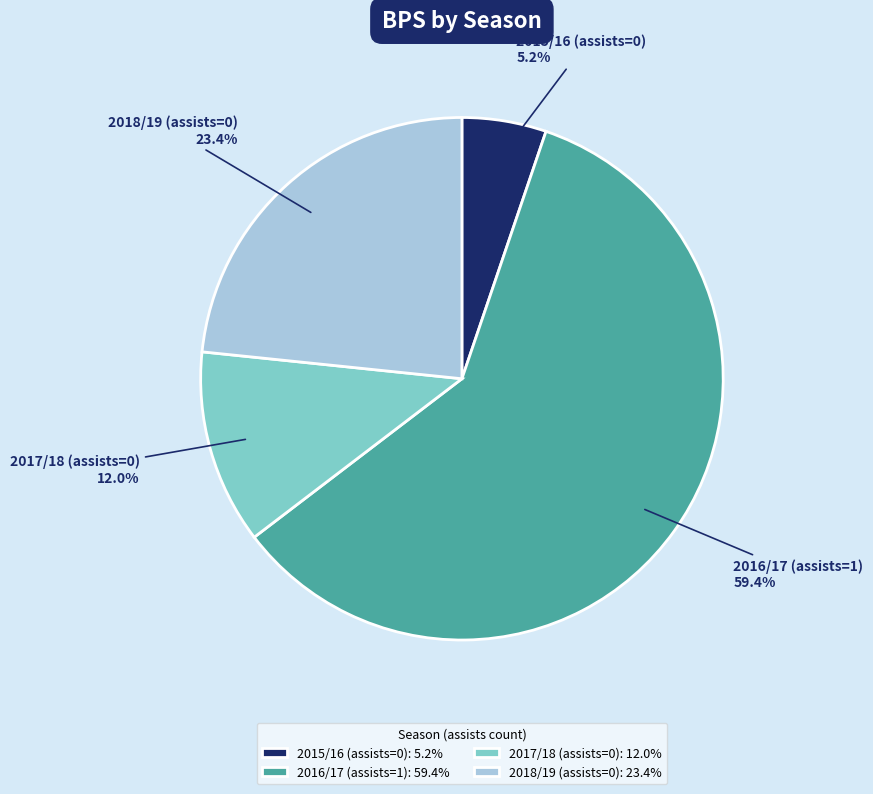

Which slice represents more than half of the pie?

2016/17 (assists=1)